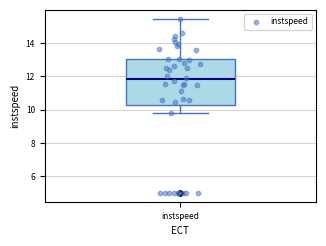

Read this box plot against the y-axis: the position of the median line, the range covered by the box, and the ends of both whiskers. The values are not printed on the chart, so give them approximately, as read against the axis.

median 11.8, box 10.2 to 13.0, whiskers 9.8 to 15.4